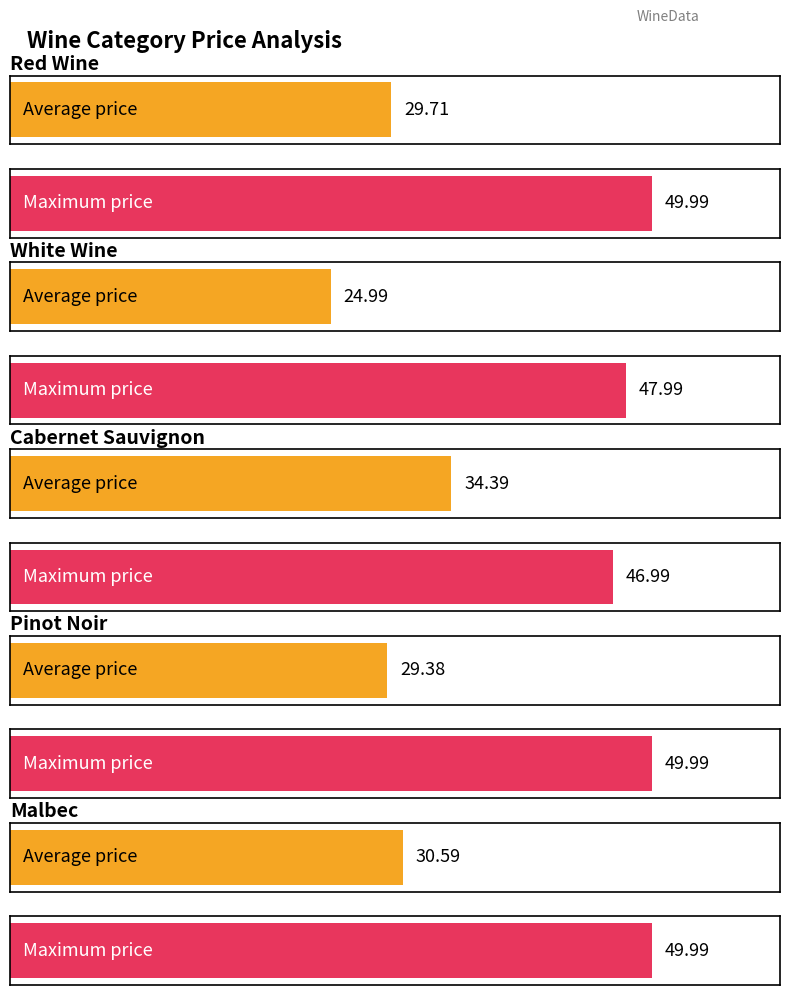

Are the bars grouped side by side (vs. stacked)?

Yes